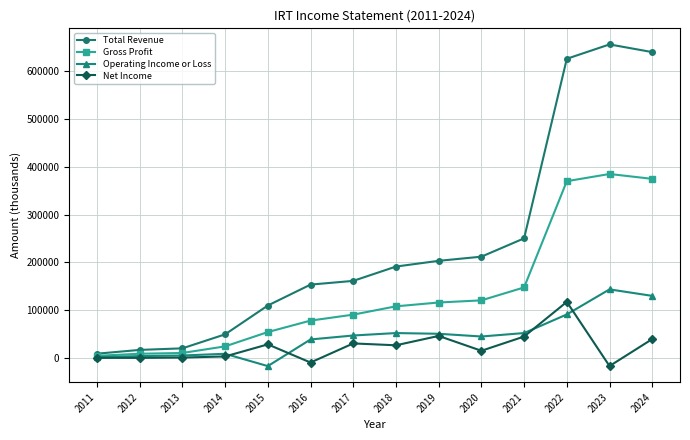

What are all the series names shown in the legend?

Total Revenue, Gross Profit, Operating Income or Loss, Net Income